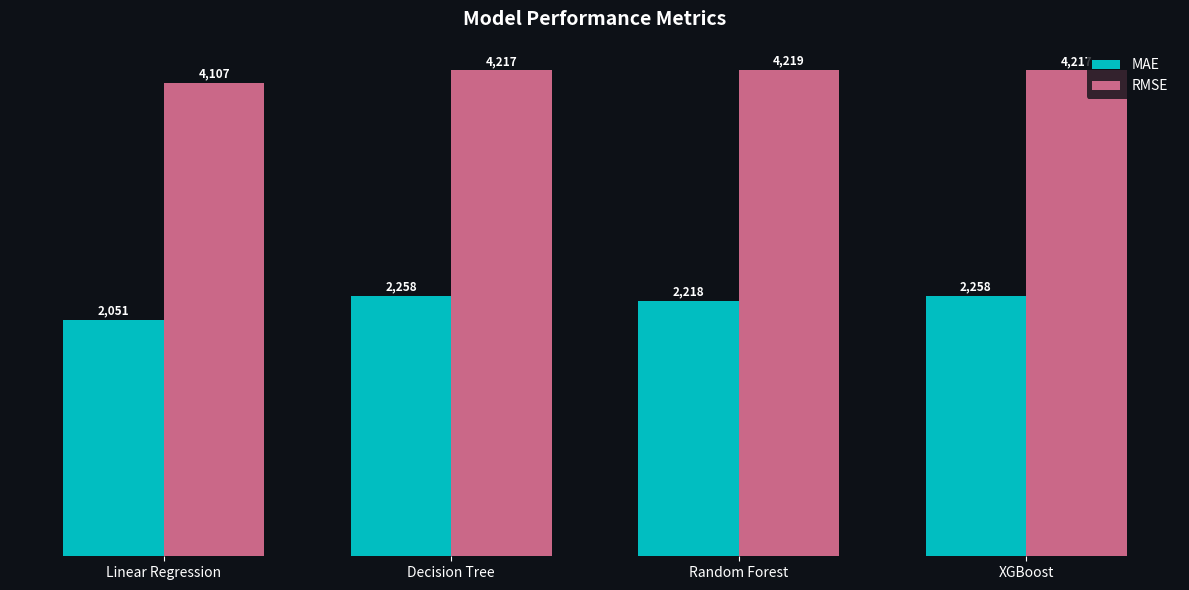

Is the value of RMSE at XGBoost greater than the value of MAE at XGBoost?

Yes